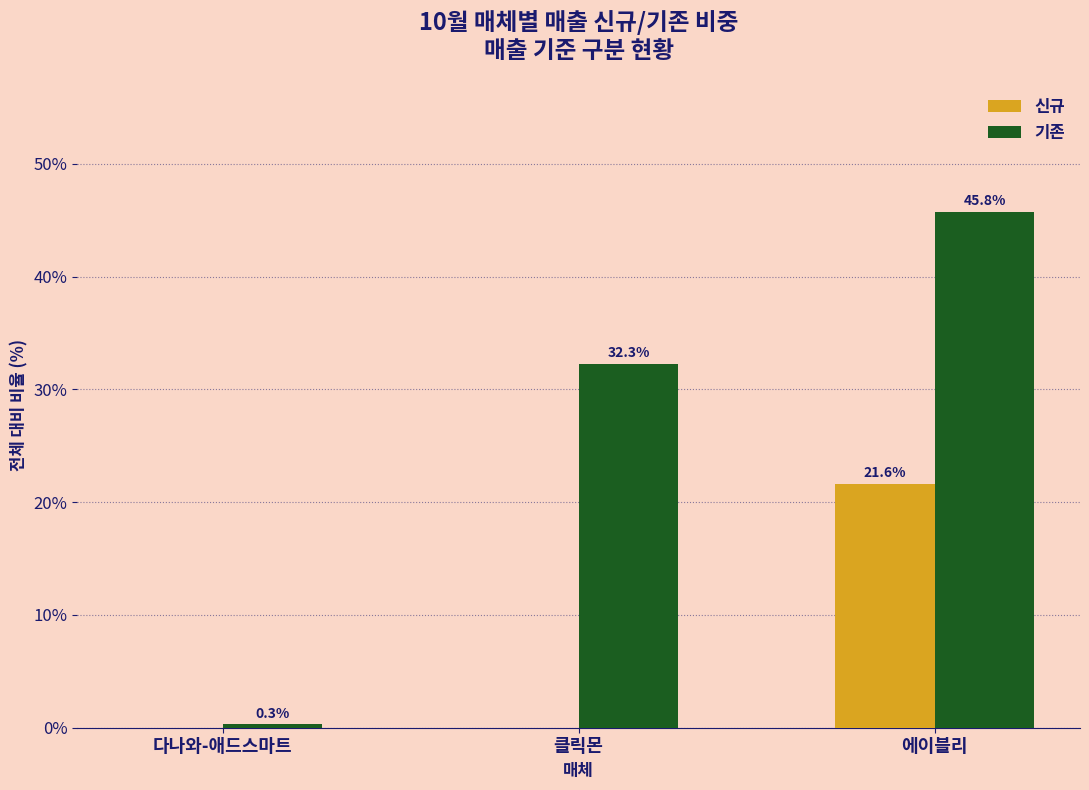

Does the chart contain stacked bars?

No